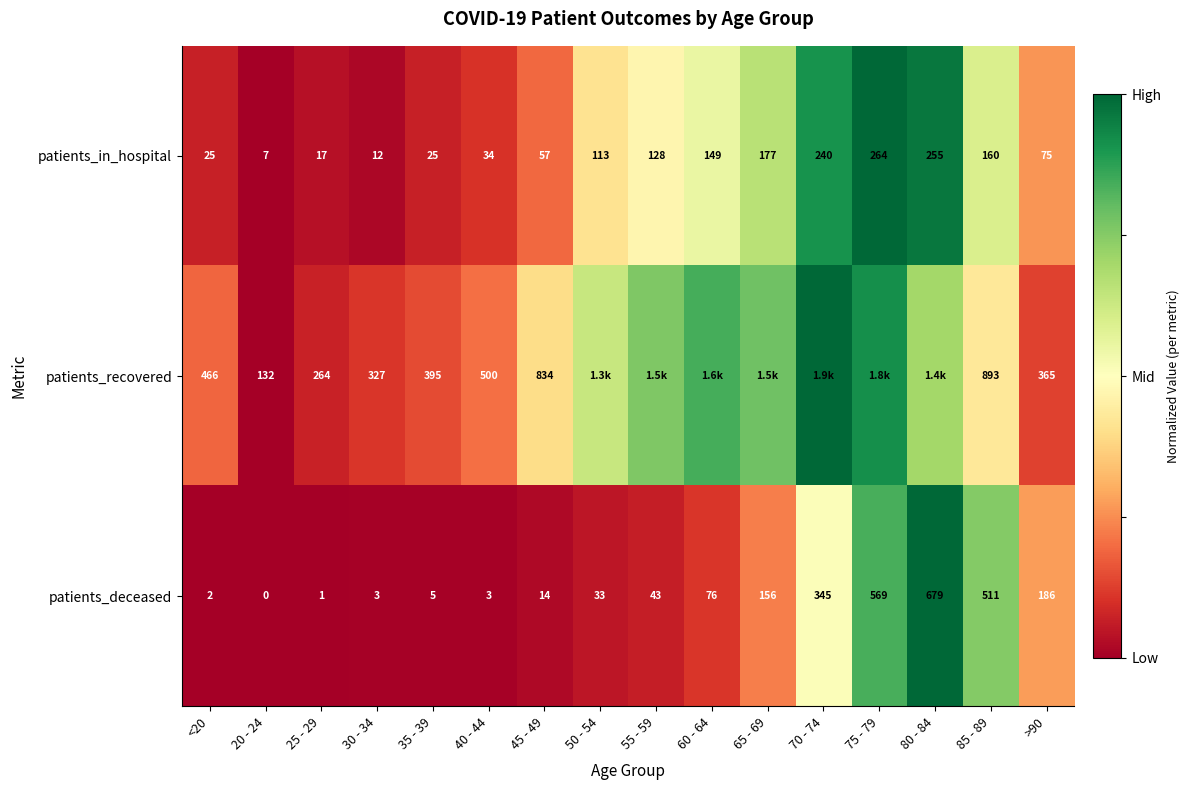

Where is patients_in_hospital nearest to the value 0?

20 - 24